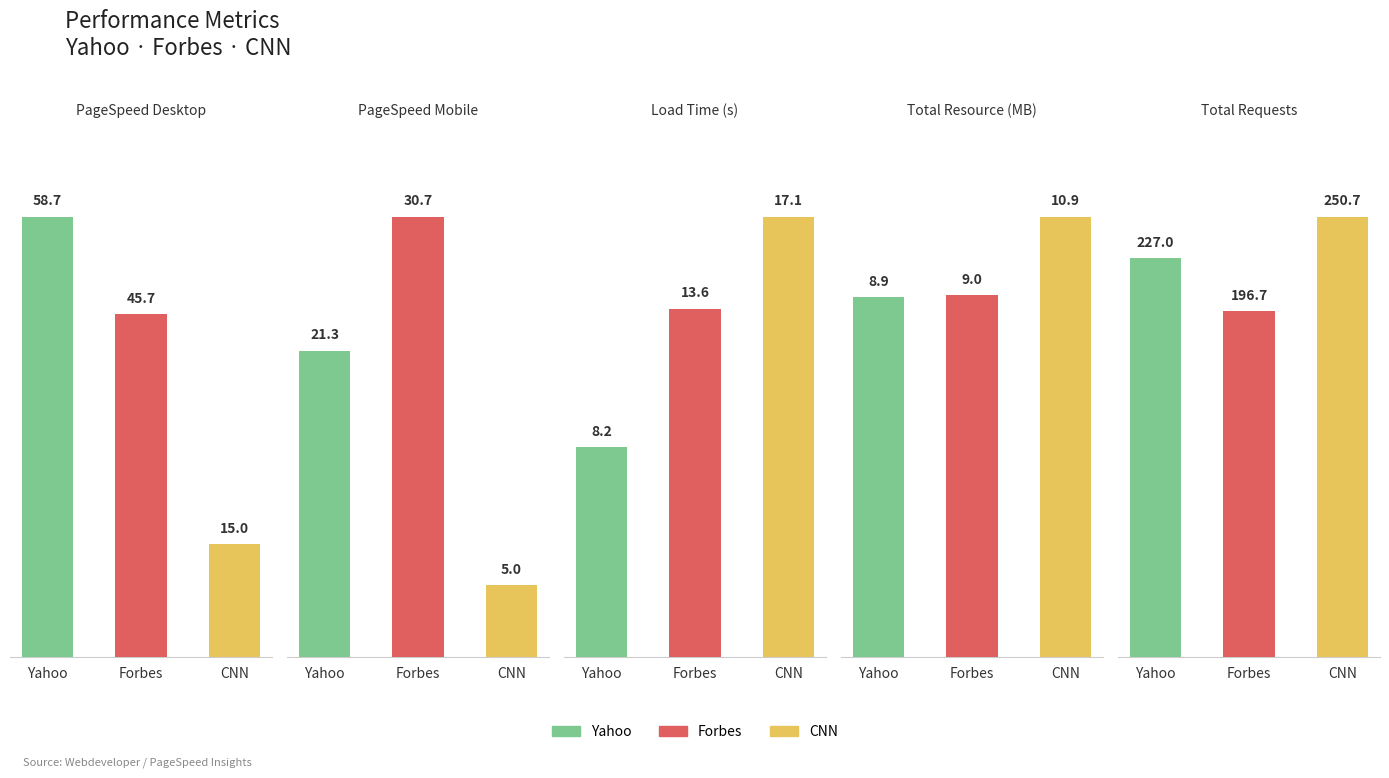

How many groups of bars are there?

3